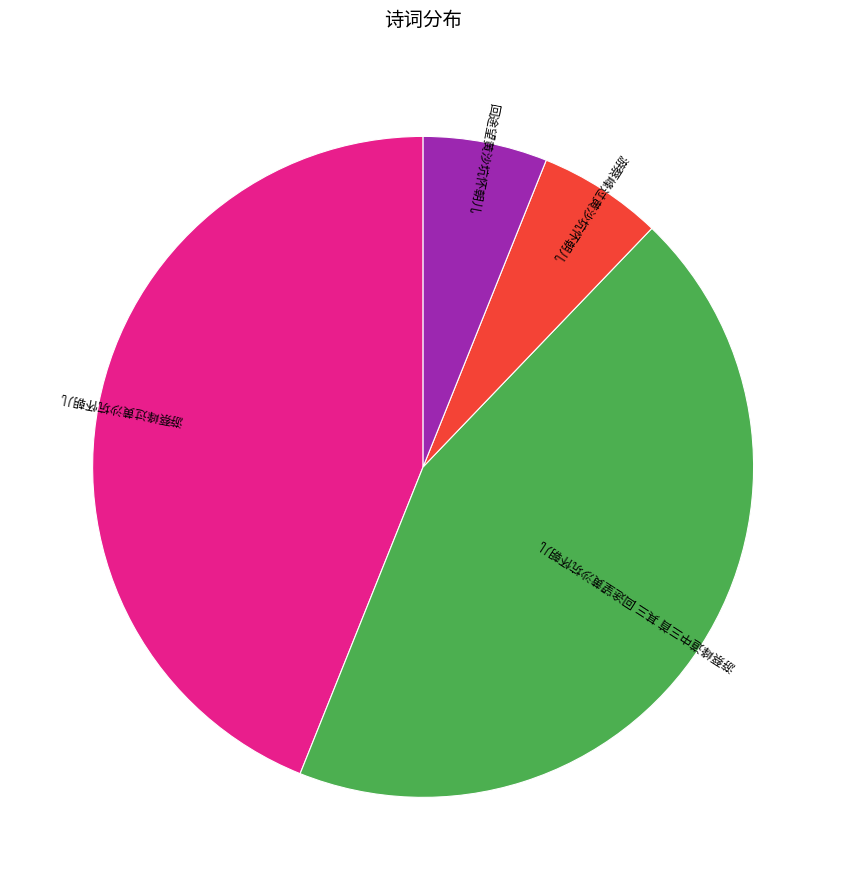

Is there a majority slice in this chart?

No